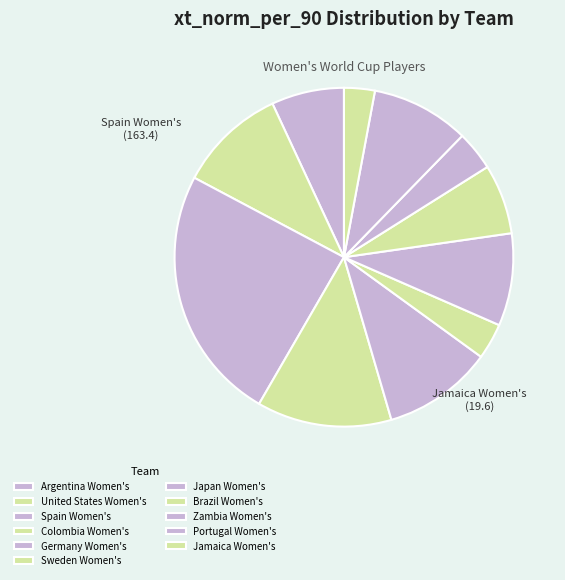

What is the ratio of the value at Portugal Women's to the value at Japan Women's?

1.5